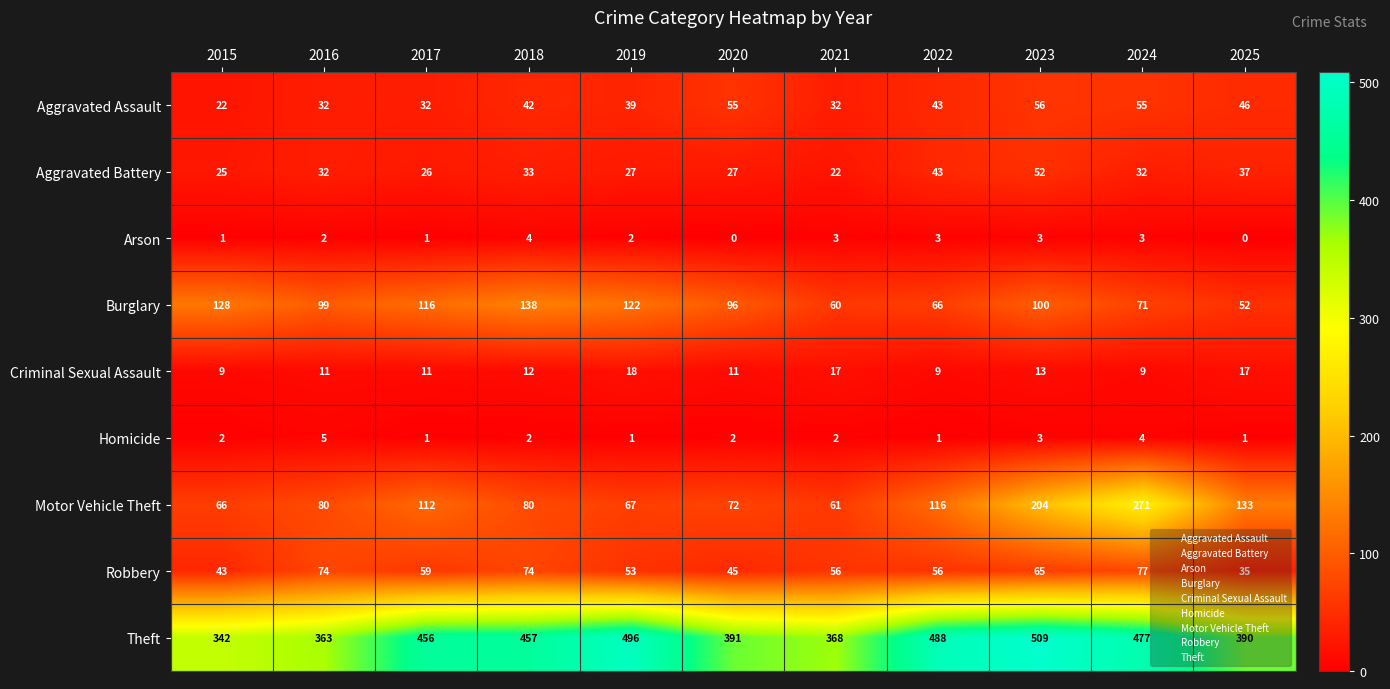

The value of Theft at 2022 is 488. True or false?

True